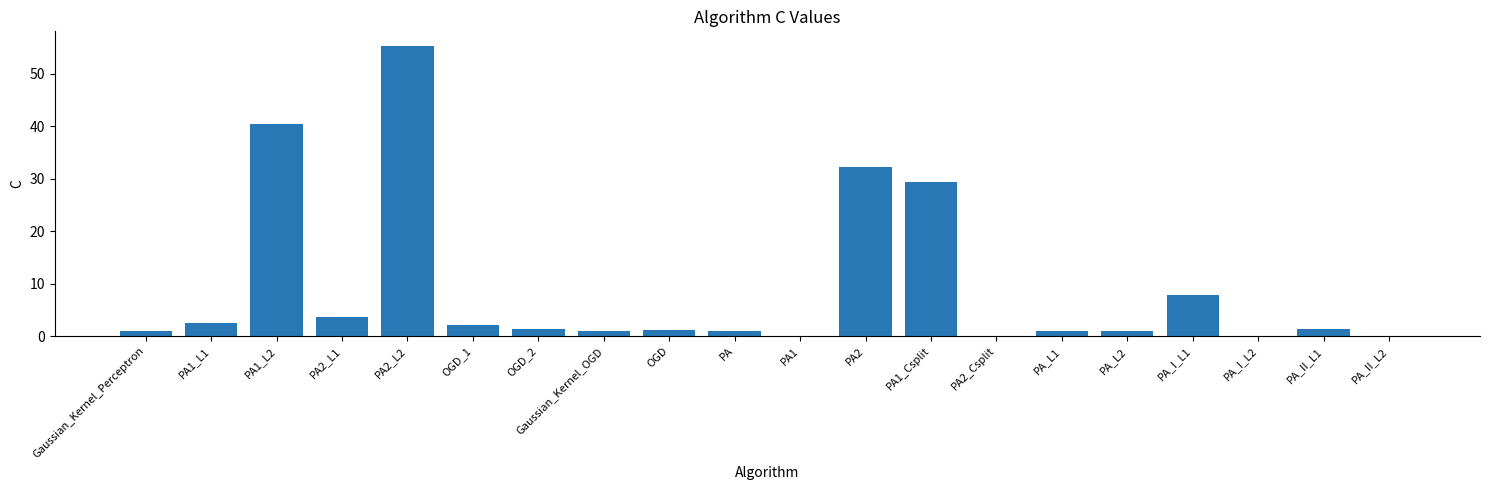

The chart shows a value of 0.1 at PA_II_L2. True or false?

True